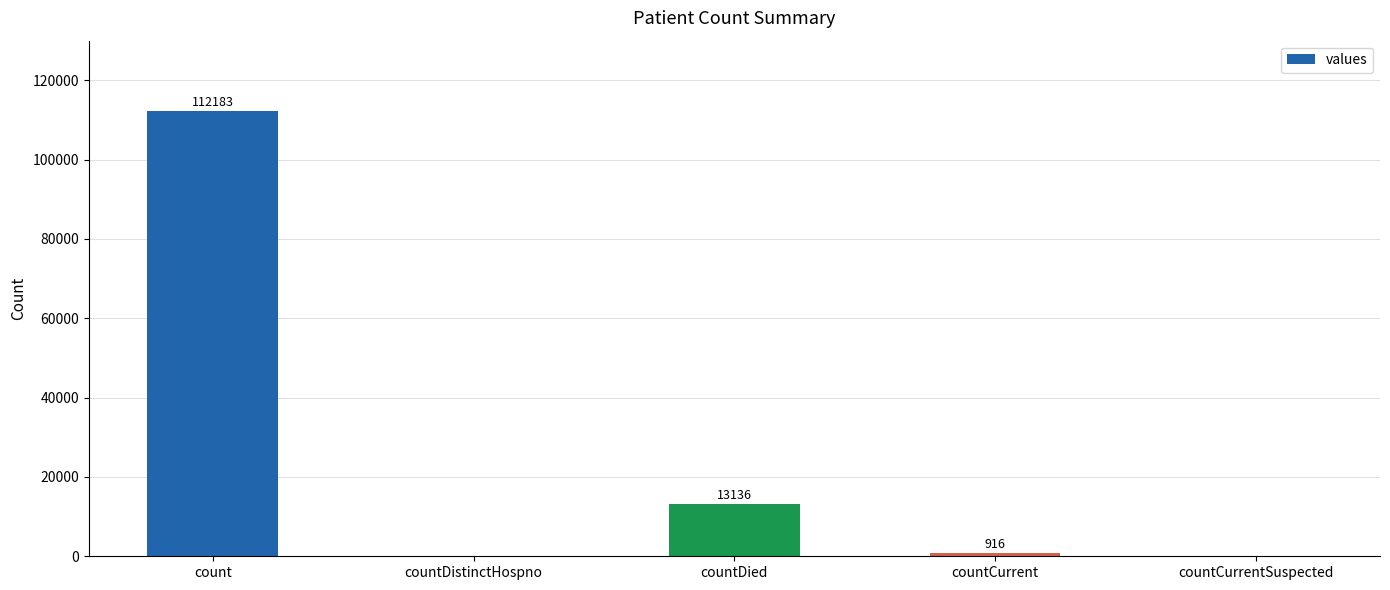

Reading left to right, transcribe all the data shown in this chart.

112183	0	13136	916	0